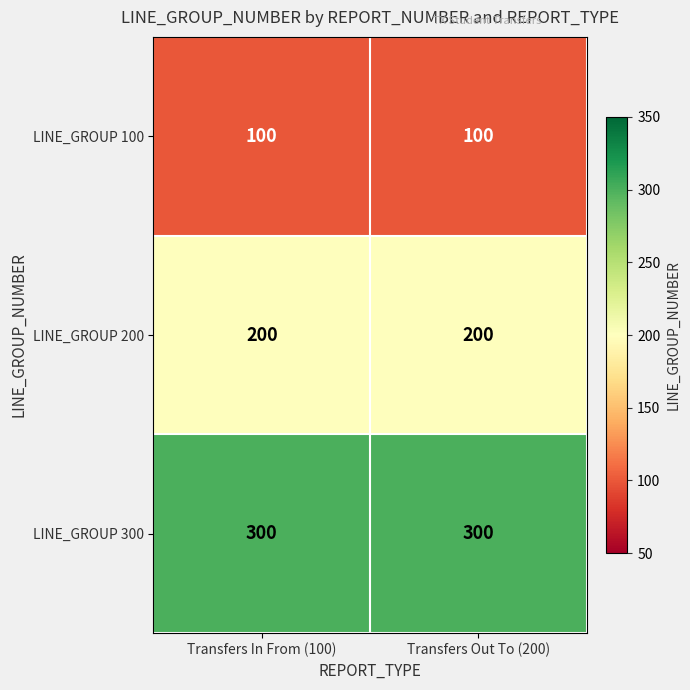

Reading right to left, list all the values displayed in this chart.

LINE_GROUP 100: 100	100
LINE_GROUP 200: 200	200
LINE_GROUP 300: 300	300